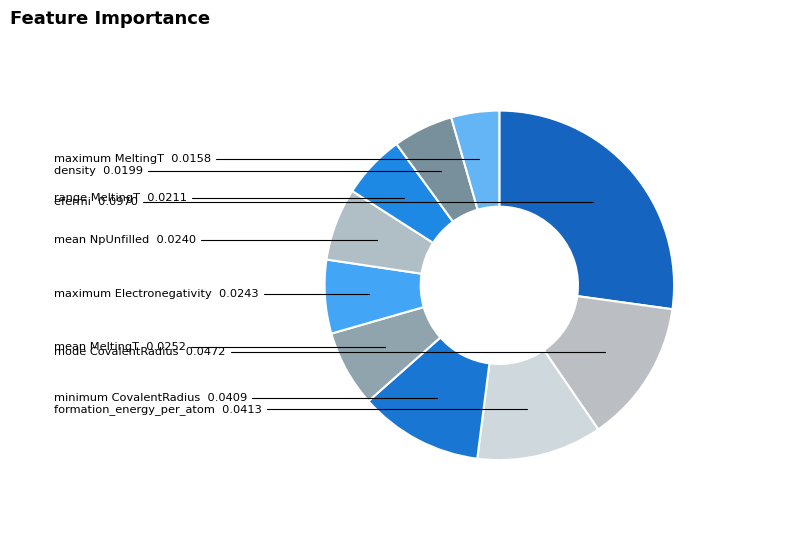

Count the number of slices in the pie.

10